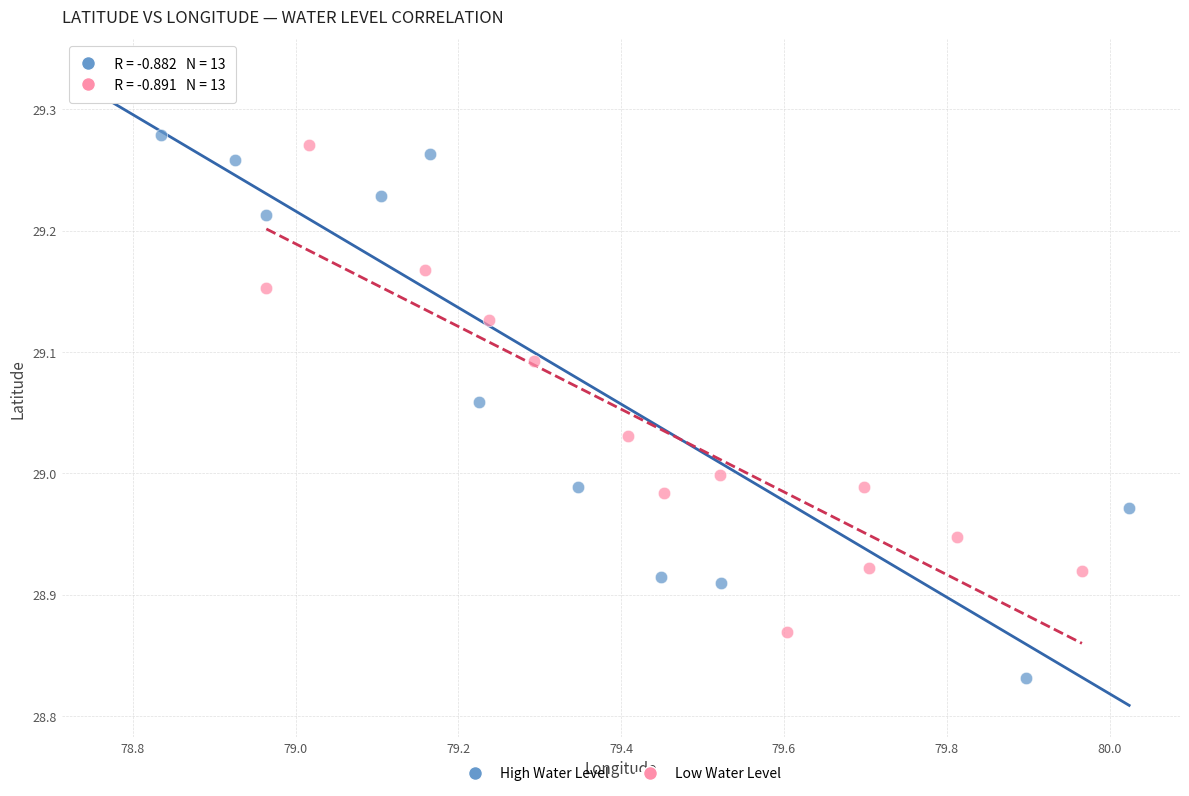

Which series reaches the maximum Y coordinate?

High Water Level